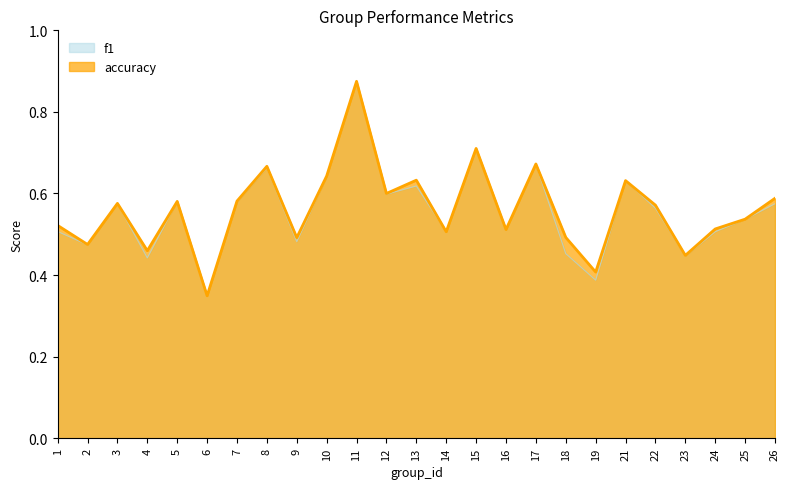

Reading left to right, list all the values displayed in this chart.

f1: 0.5	0.5	0.6	0.4	0.6	0.3	0.6	0.7	0.5	0.6	0.9	0.6	0.6	0.5	0.7	0.5	0.7	0.5	0.4	0.6	0.6	0.4	0.5	0.5	0.6
accuracy: 0.5	0.5	0.6	0.5	0.6	0.3	0.6	0.7	0.5	0.6	0.9	0.6	0.6	0.5	0.7	0.5	0.7	0.5	0.4	0.6	0.6	0.4	0.5	0.5	0.6